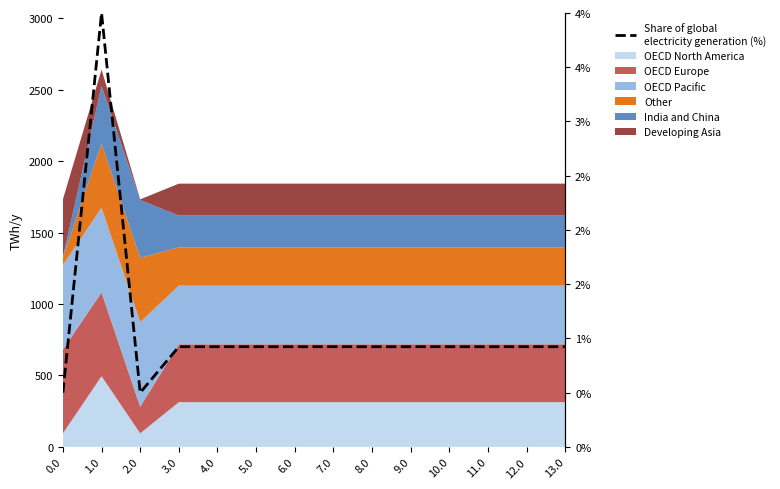

What is the maximum value shown in the chart?

4.0